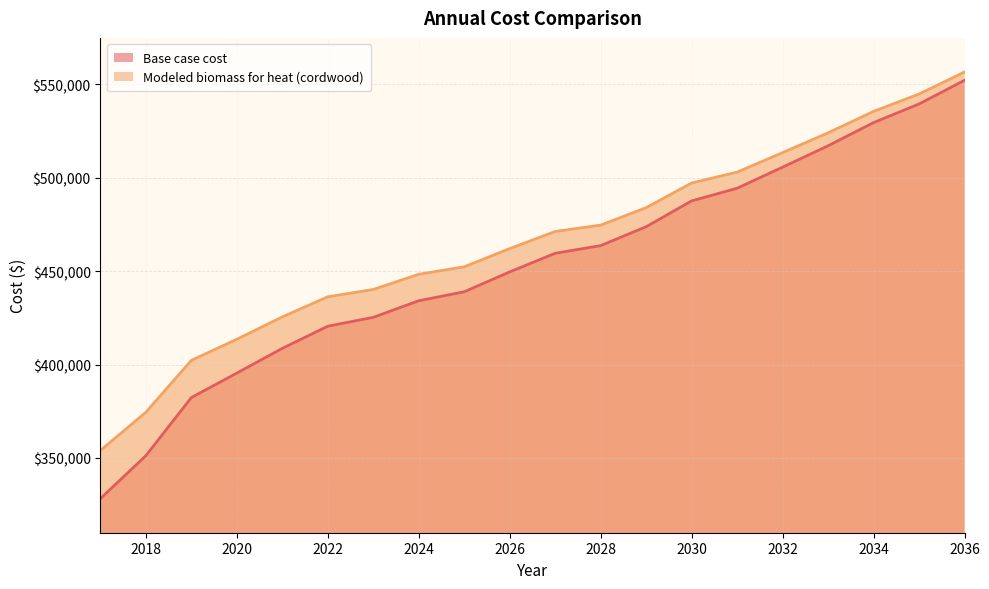

At which category does the chart reach its minimum across all series?

2017